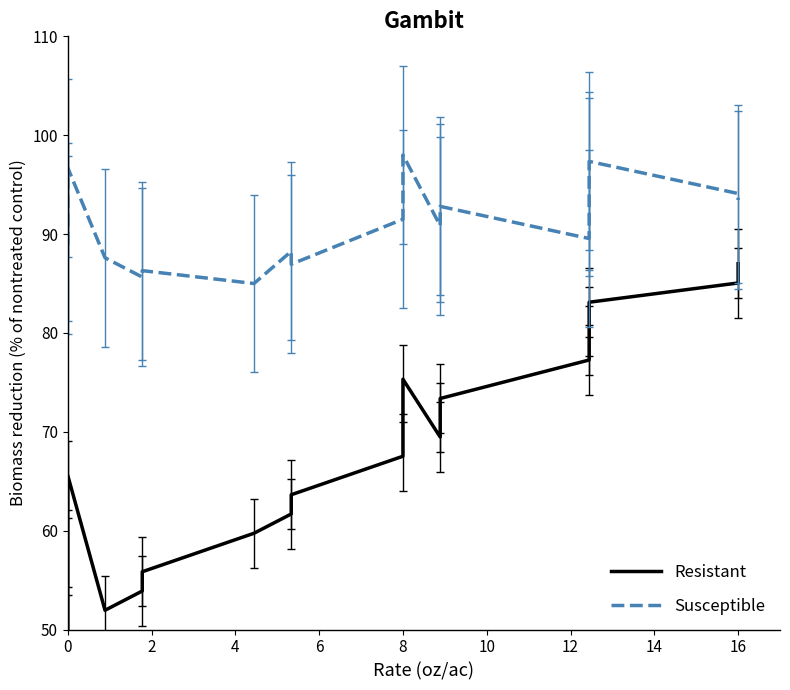

The Susceptible series shows 56.3 at 6. True or false?

False